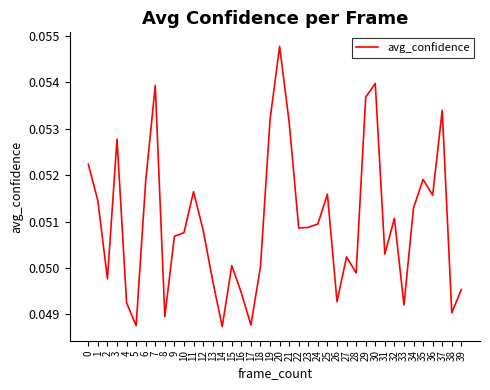

True or false: there are more than 0 points higher than both neighbors.

True